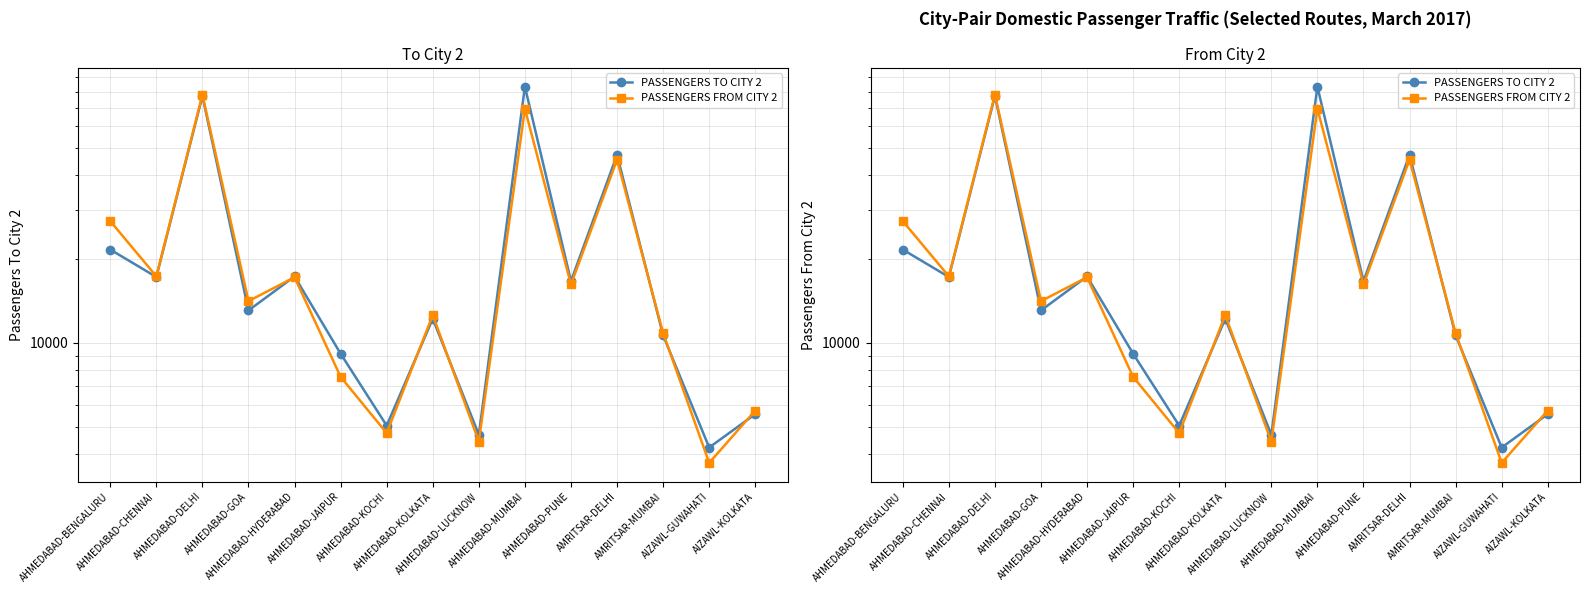

Which series has the largest total across all categories?

PASSENGERS TO CITY 2